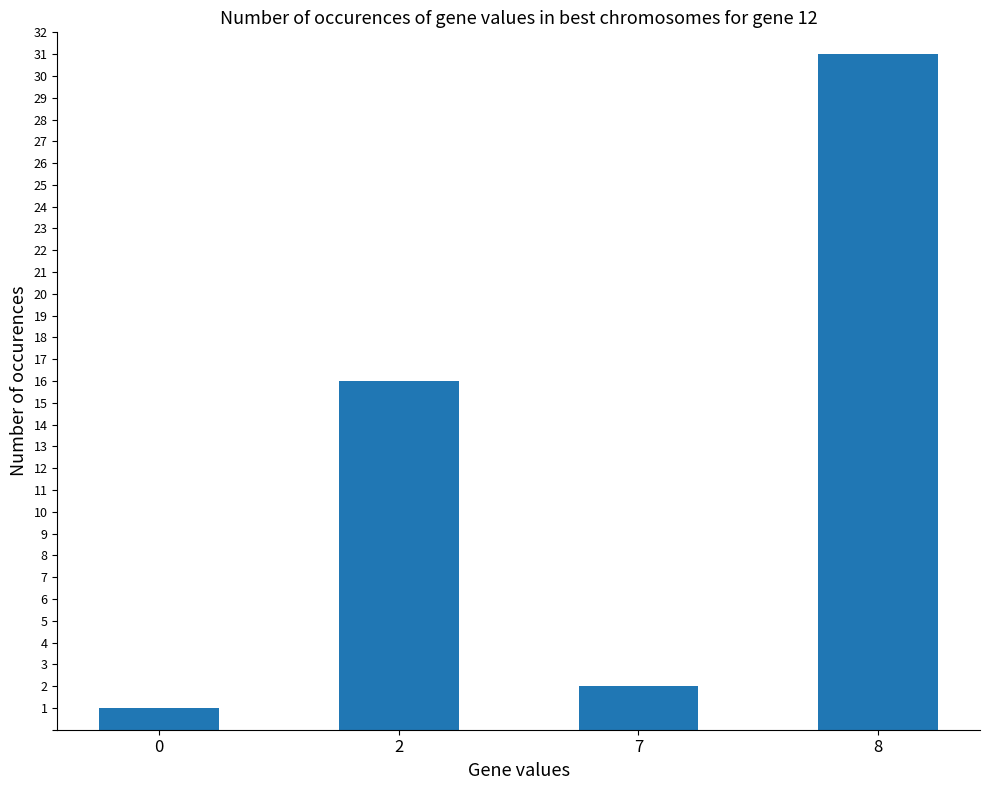

List the labels in order of value, smallest first.

0, 7, 2, 8